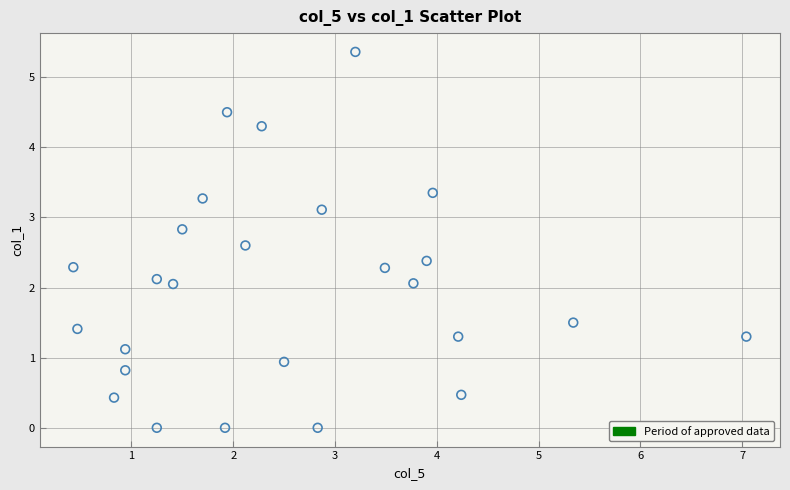

What is the range of Y values (max minus min)?

5.4